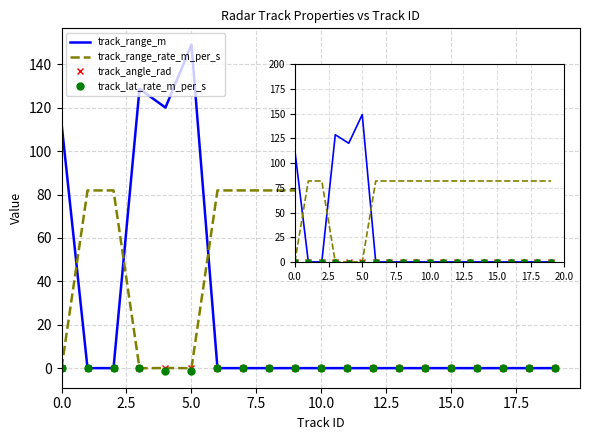

Which series has the largest range (max minus min)?

track_range_m